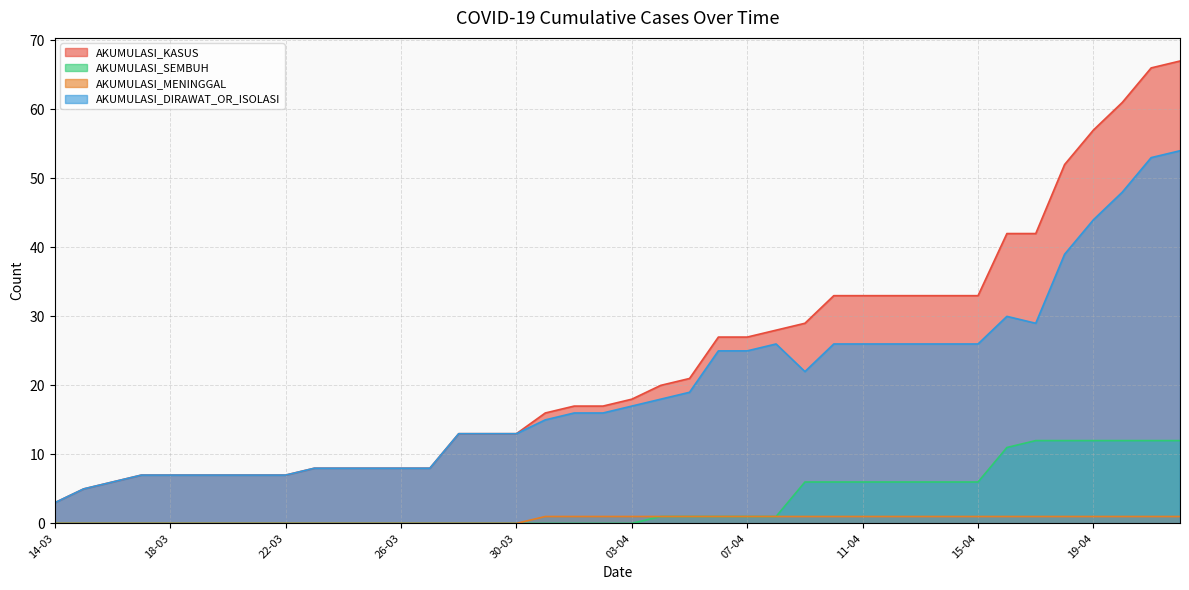

What are all the series names shown in the legend?

AKUMULASI_KASUS, AKUMULASI_SEMBUH, AKUMULASI_MENINGGAL, AKUMULASI_DIRAWAT_OR_ISOLASI